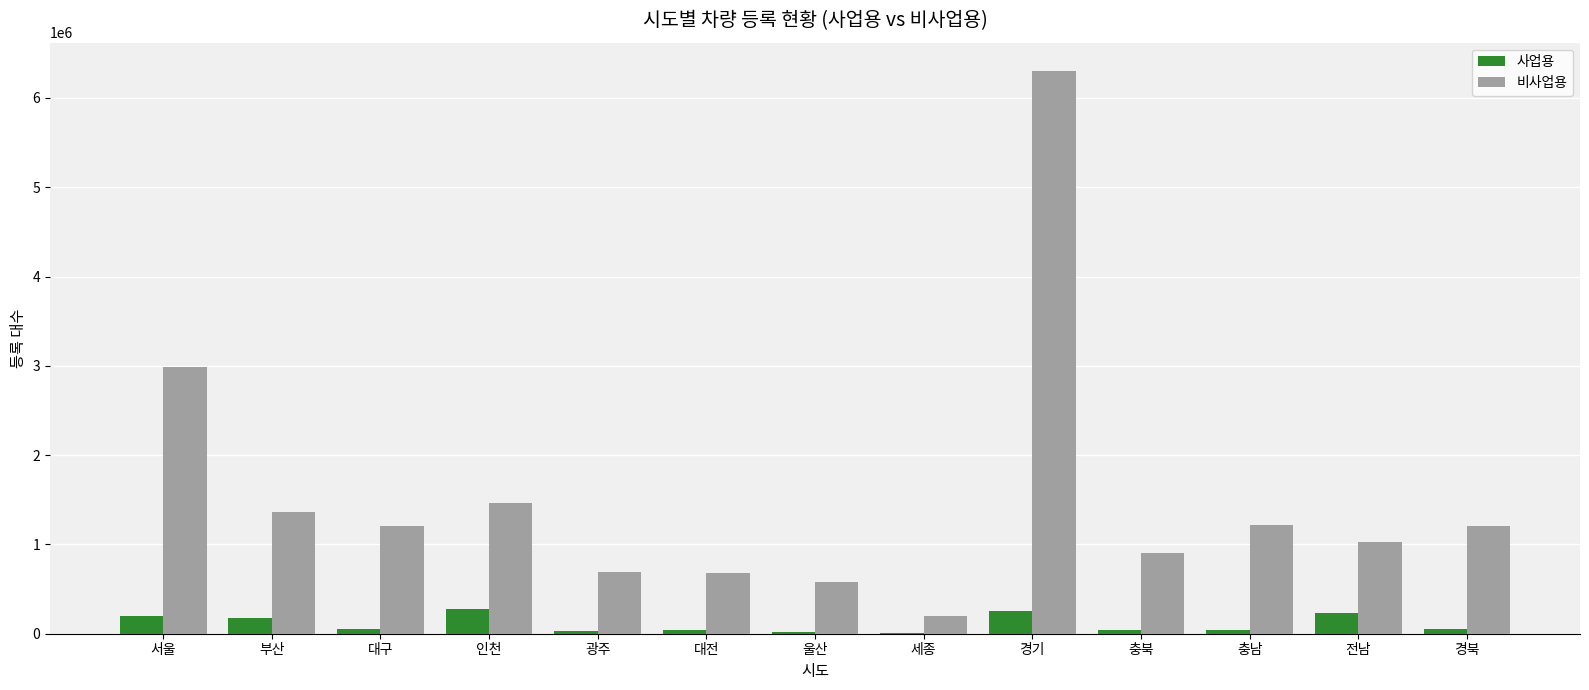

The value of 사업용 at 울산 is 21954. True or false?

True